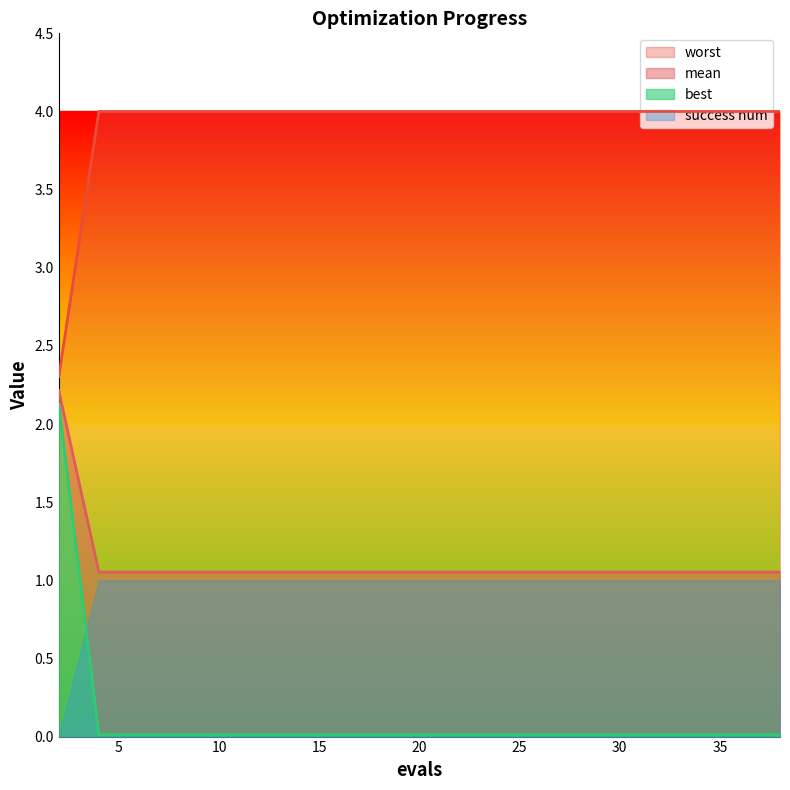

What is the sum of the worst values at 30 and 11?

8.0